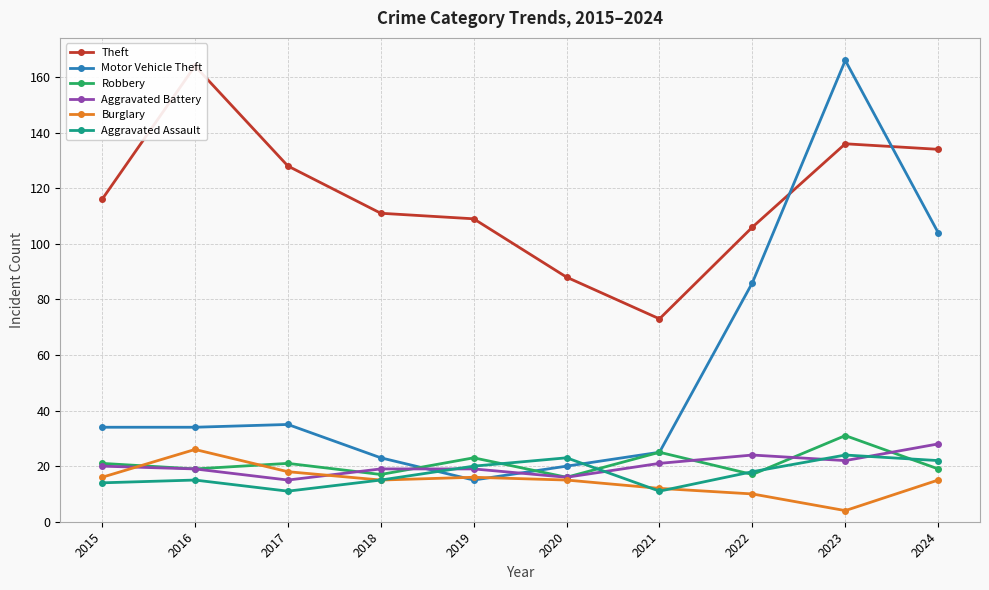

After their last crossing, which series has the higher values: Aggravated Assault or Burglary?

Aggravated Assault